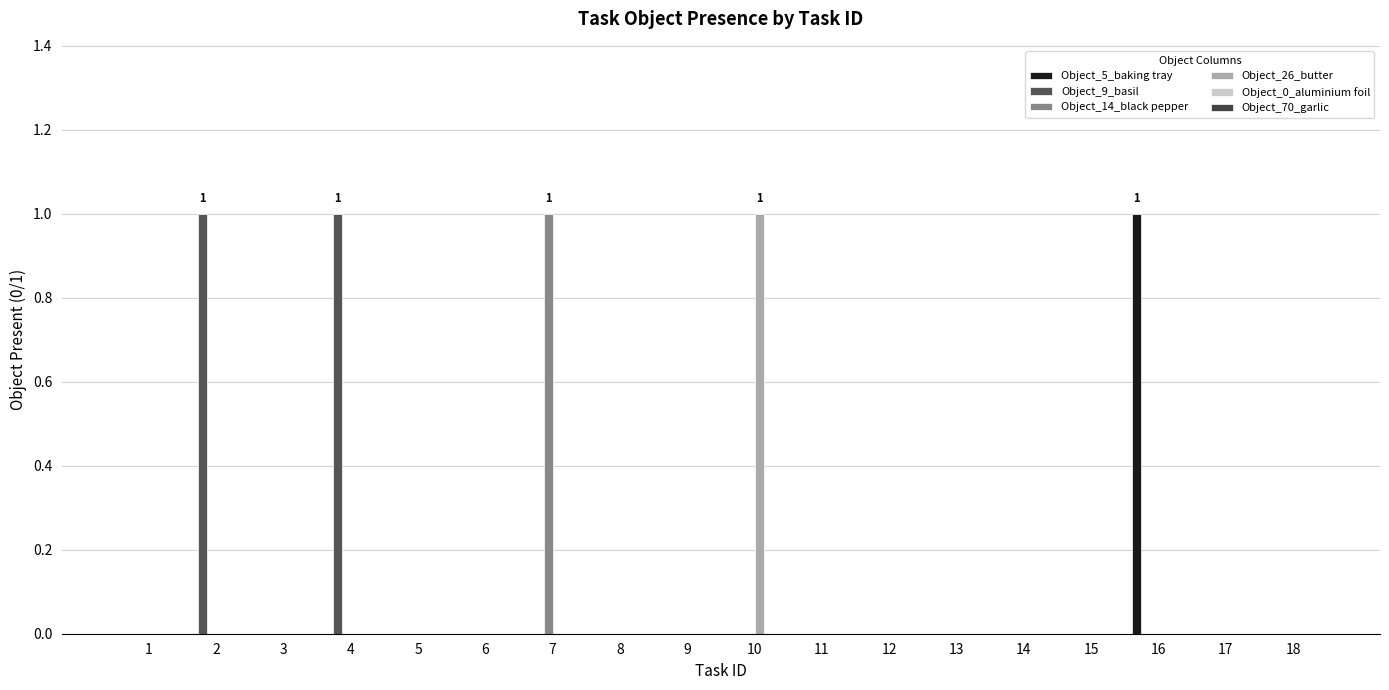

Reading left to right, what are all the values shown in this chart?

Object_5_baking tray: 0	0	0	0	0	0	0	0	0	0	0	0	0	0	0	1	0	0
Object_9_basil: 0	1	0	1	0	0	0	0	0	0	0	0	0	0	0	0	0	0
Object_14_black pepper: 0	0	0	0	0	0	1	0	0	0	0	0	0	0	0	0	0	0
Object_26_butter: 0	0	0	0	0	0	0	0	0	1	0	0	0	0	0	0	0	0
Object_0_aluminium foil: 0	0	0	0	0	0	0	0	0	0	0	0	0	0	0	0	0	0
Object_70_garlic: 0	0	0	0	0	0	0	0	0	0	0	0	0	0	0	0	0	0